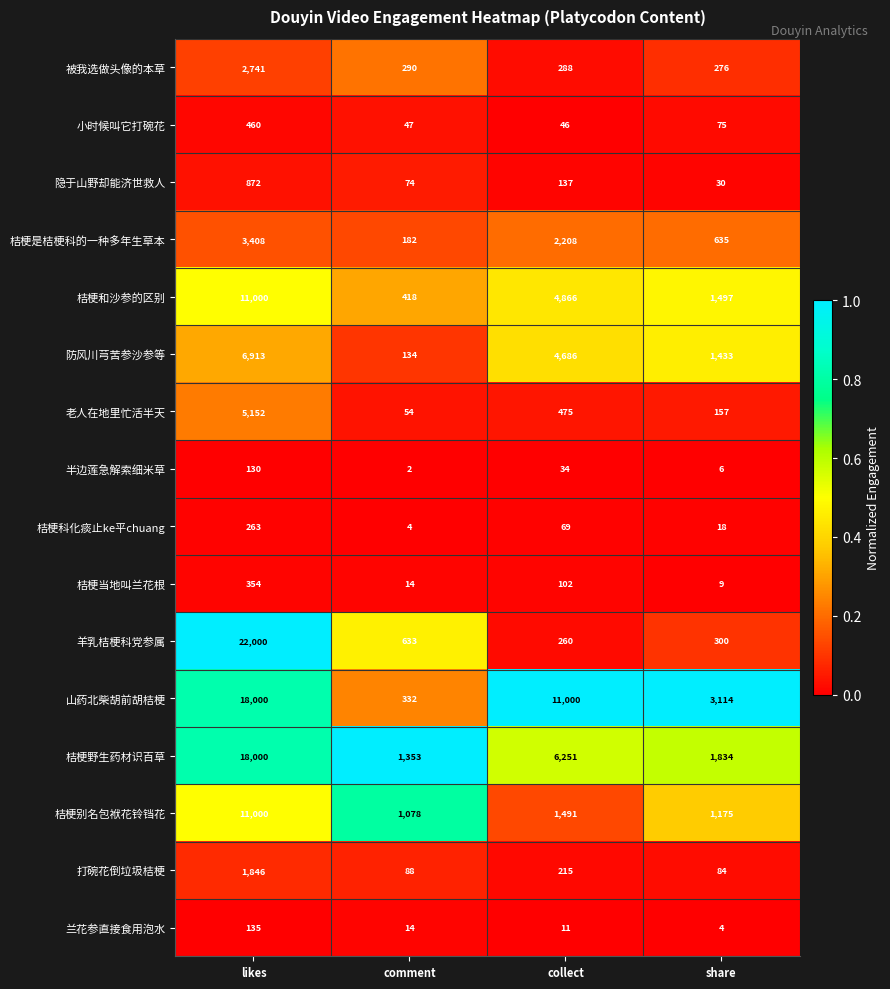

Which series has the largest range (max minus min)?

羊乳桔梗科党参属